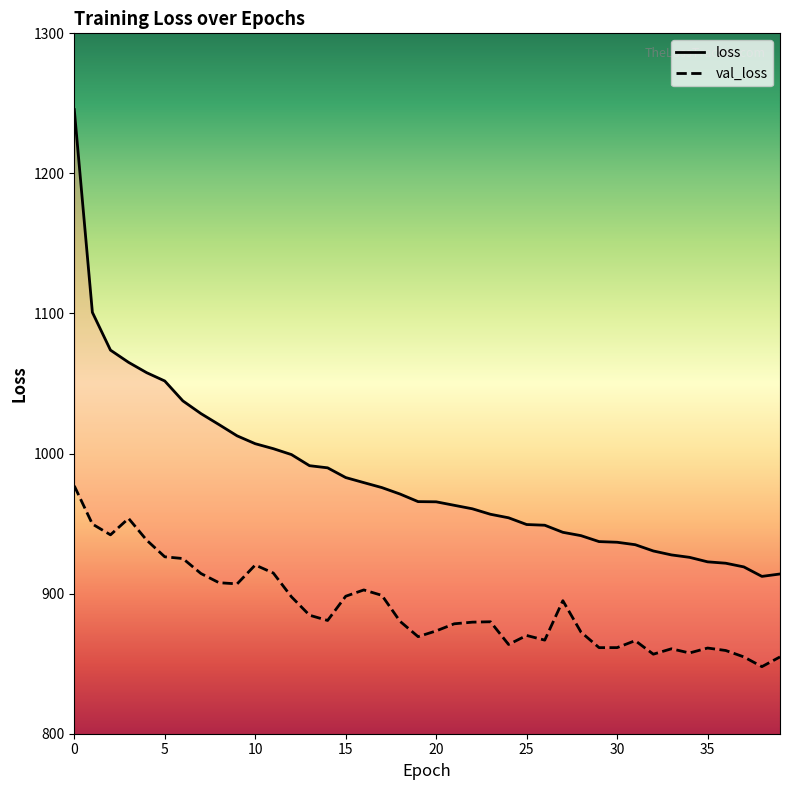

Reading right to left, extract all data points from this chart.

loss: 914.0	912.3	919.1	921.7	922.7	925.9	927.6	930.5	934.9	936.7	937.2	941.4	943.8	948.8	949.3	954.2	956.7	960.6	963.1	965.6	965.7	971.1	975.7	979.3	982.9	989.8	991.3	999.3	1003.5	1007.0	1012.6	1020.7	1028.5	1037.6	1051.8	1057.7	1065.1	1073.8	1100.8	1245.5
val_loss: 854.8	847.9	854.9	859.4	861.2	857.6	860.6	856.8	866.4	861.5	861.5	872.6	895.0	866.8	870.1	863.7	879.9	879.6	878.5	873.4	869.3	880.3	898.8	902.6	898.1	880.9	884.6	897.7	914.7	920.4	907.0	907.8	914.4	925.1	926.3	938.2	953.7	942.0	949.7	977.0